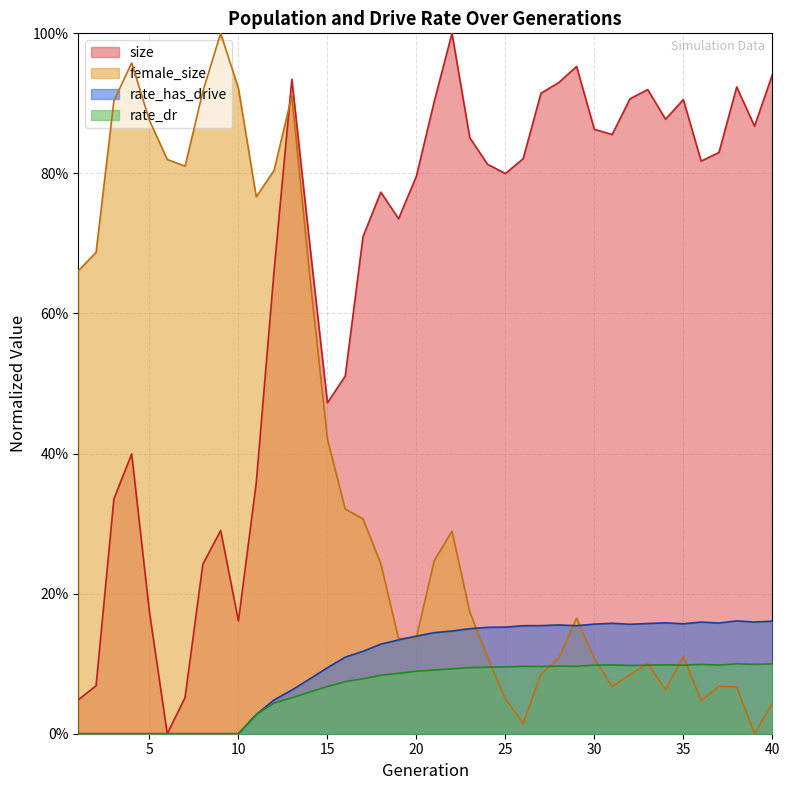

Count the number of categories in the chart.

40